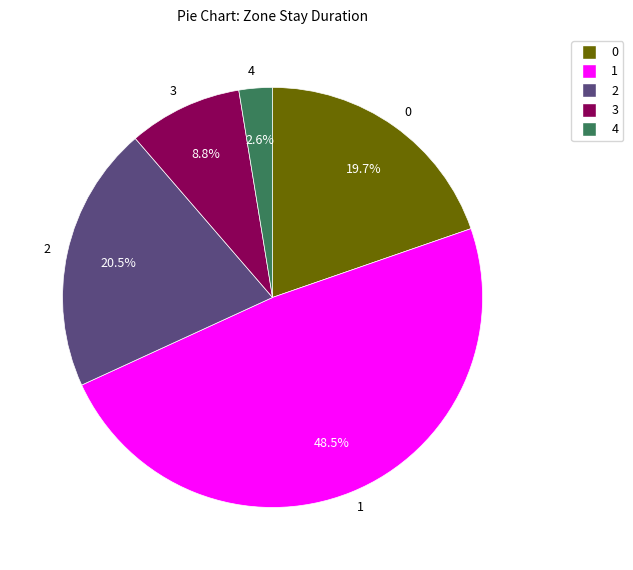

Does any single category account for the majority?

No